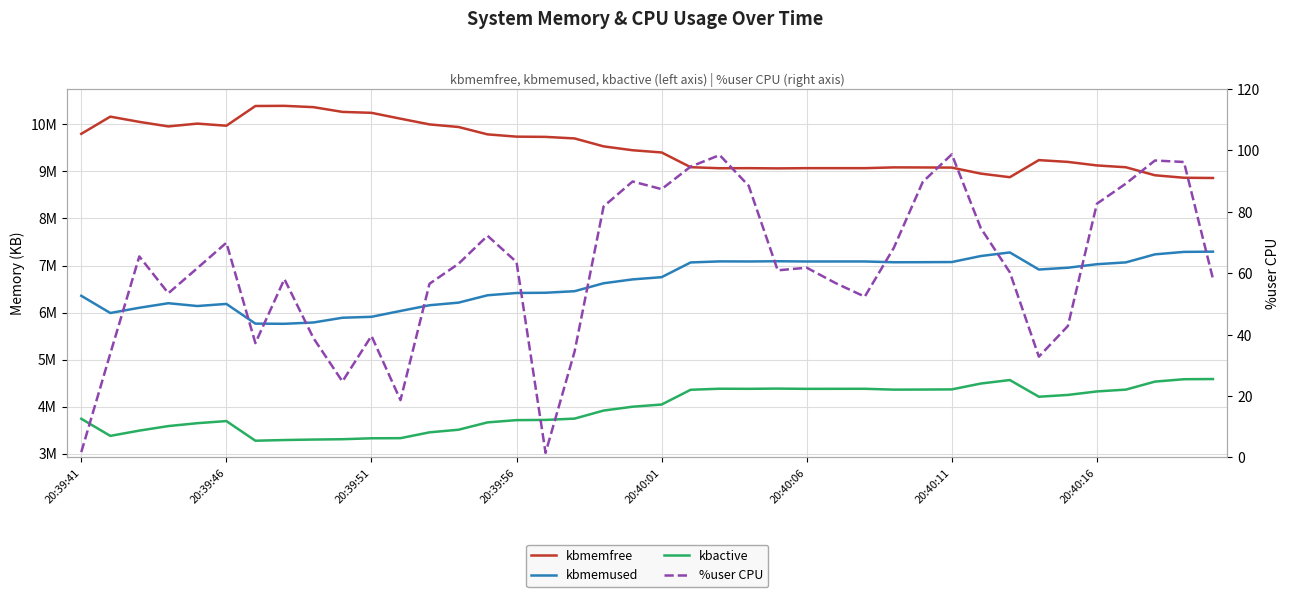

At 20:39:46, list the series in order from smallest to largest.

%user CPU, kbactive, kbmemused, kbmemfree